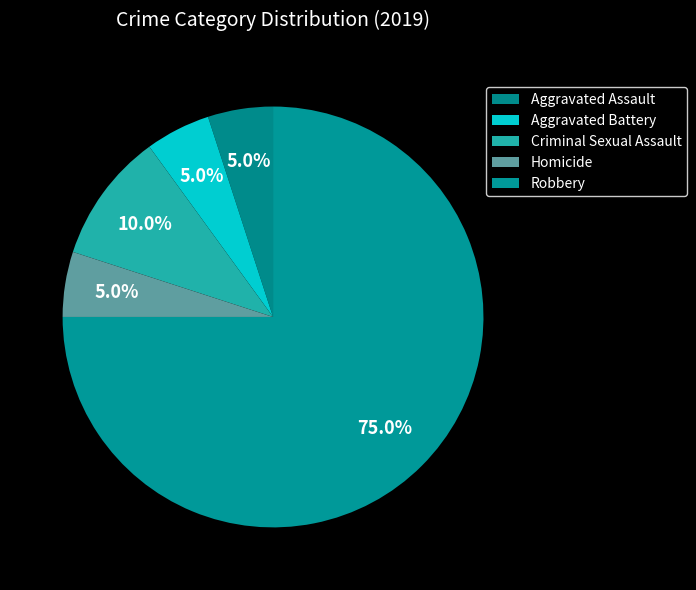

Is there a majority slice in this chart?

Yes